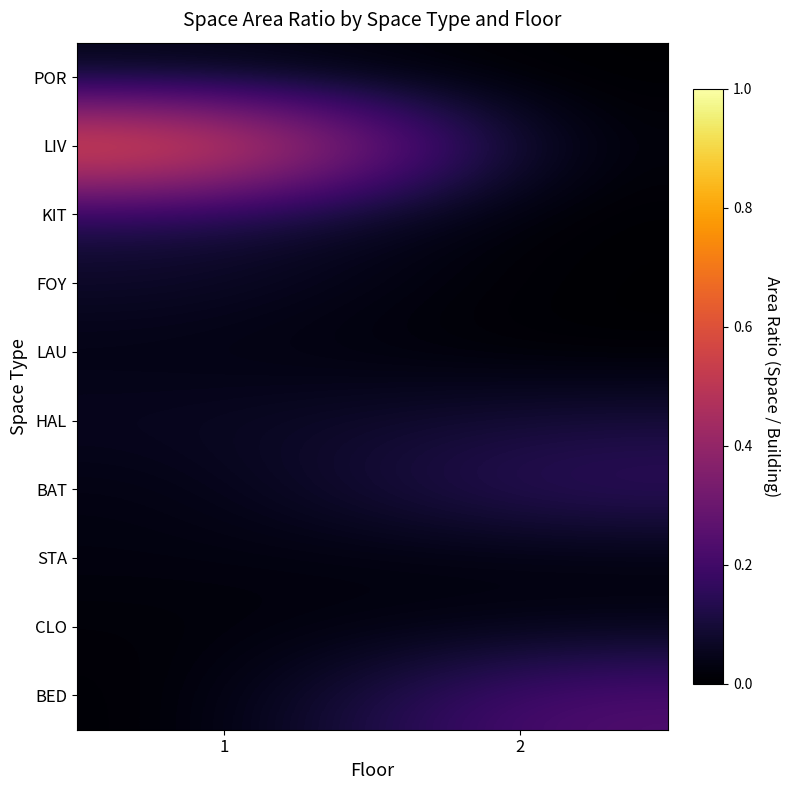

Between 1 and 2, which series saw the biggest shift?

LIV